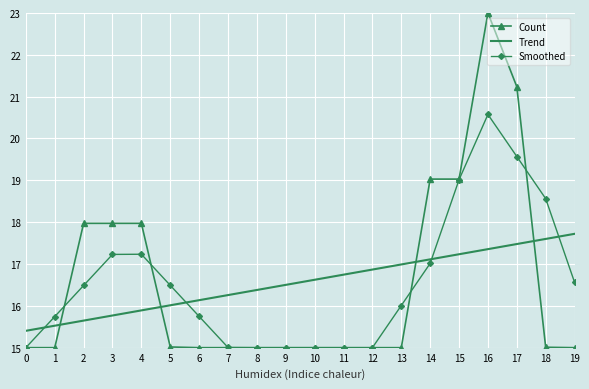

What is the difference between the highest and lowest values at 8?

1.4